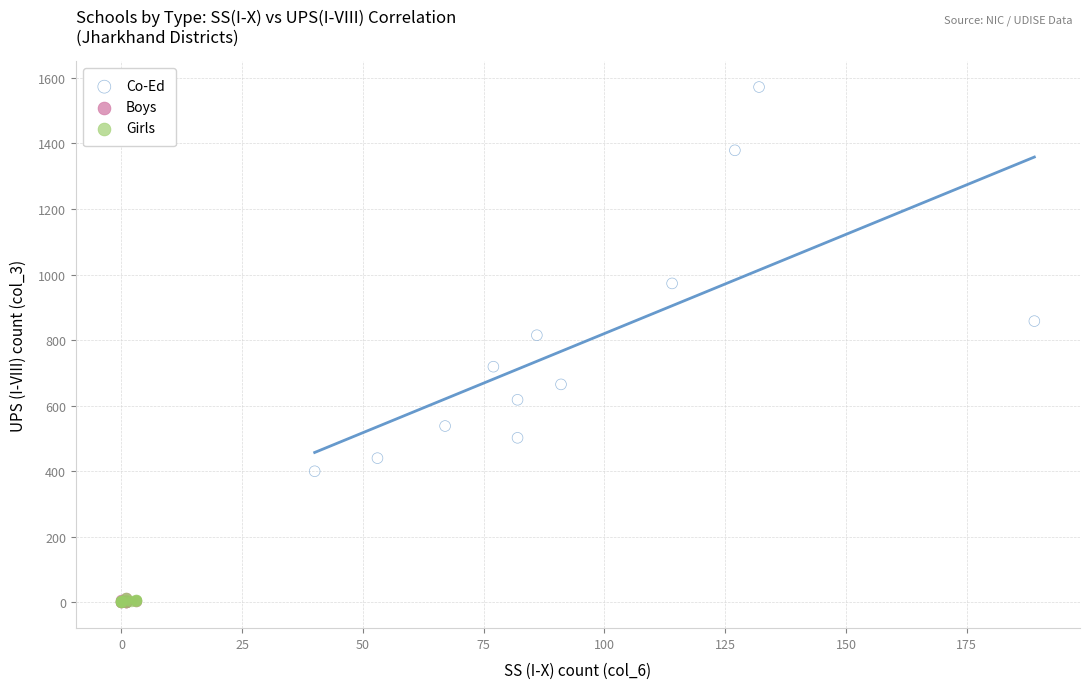

Which series contains the highest Y value?

Co-Ed